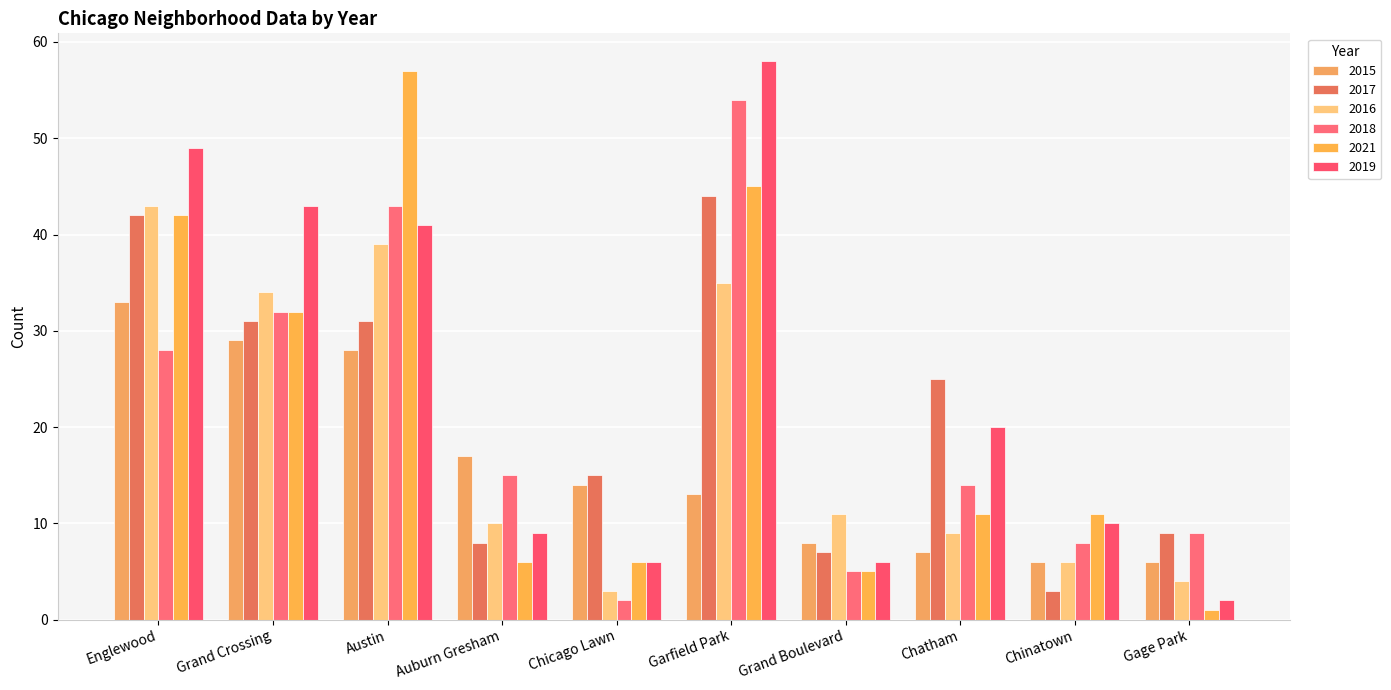

What is the label of the 4th bar from the left?

Auburn Gresham